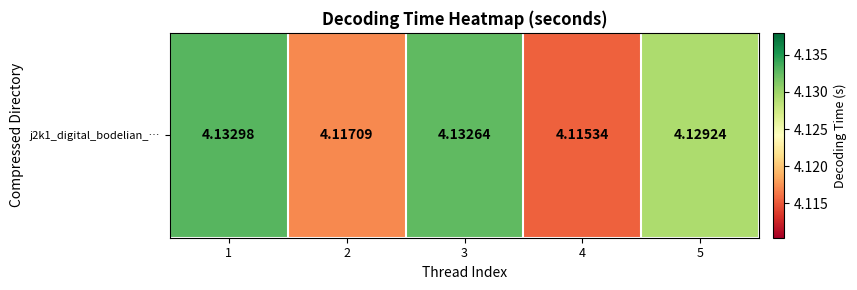

Reading left to right, transcribe all the data shown in this chart.

1=4.1	2=4.1	3=4.1	4=4.1	5=4.1